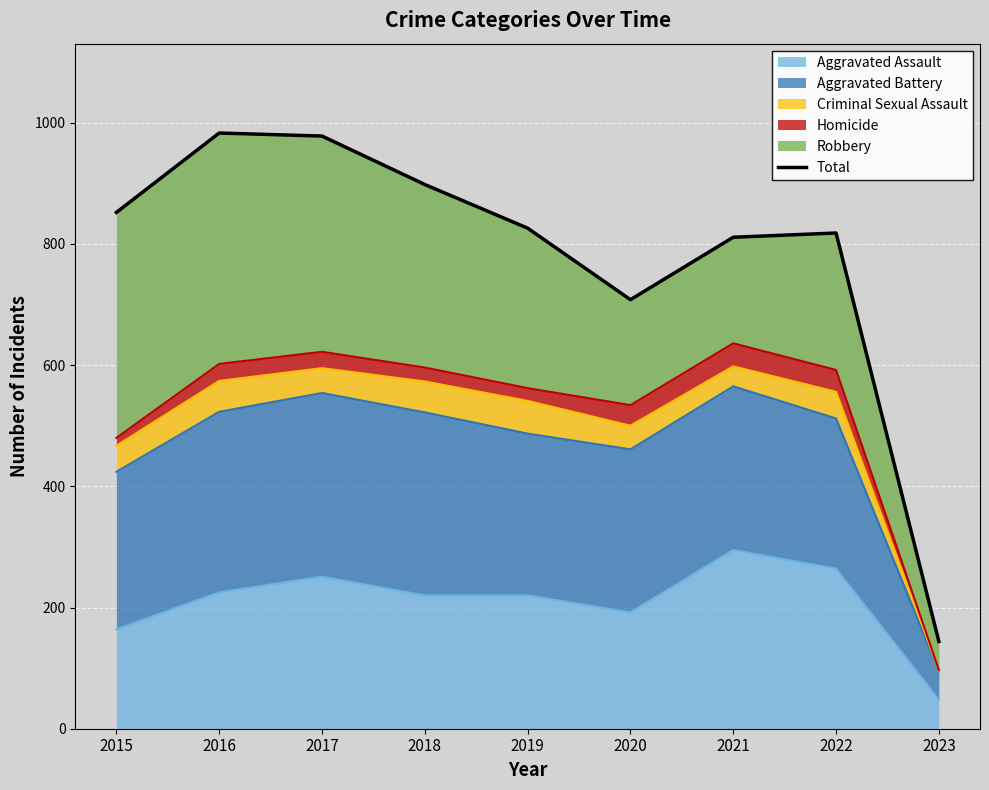

Approximately how many times larger is the value at 2020 compared to 2021?

0.9